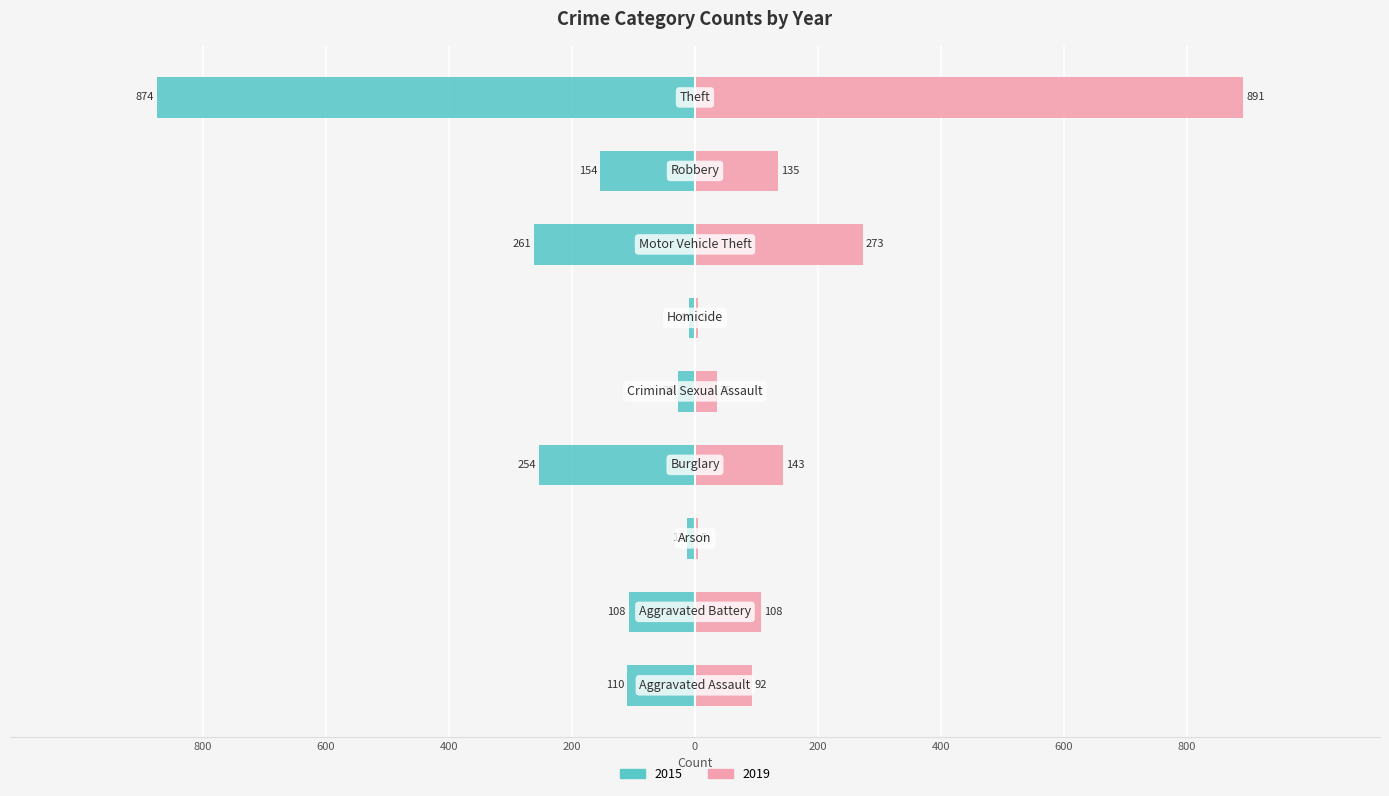

Is it true that 2015 equals 110 at Aggravated Assault?

True